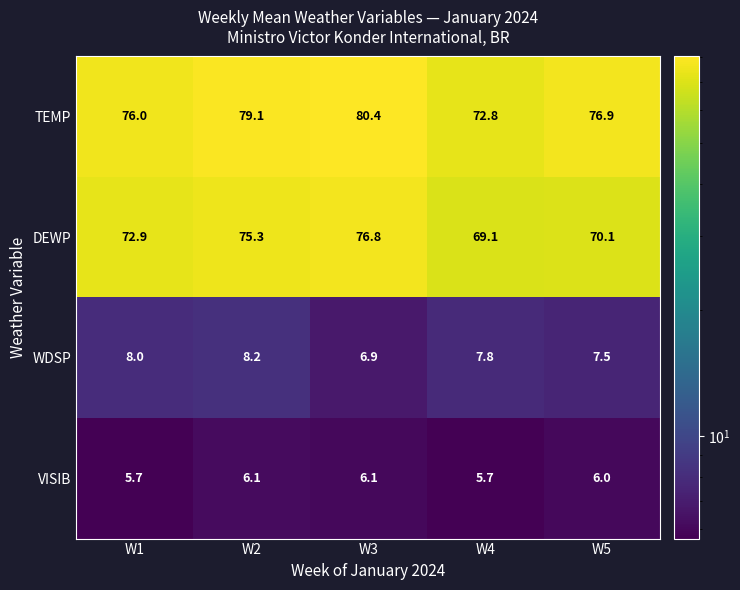

What is the difference between the maximum and second lowest values in the TEMP series?

4.4